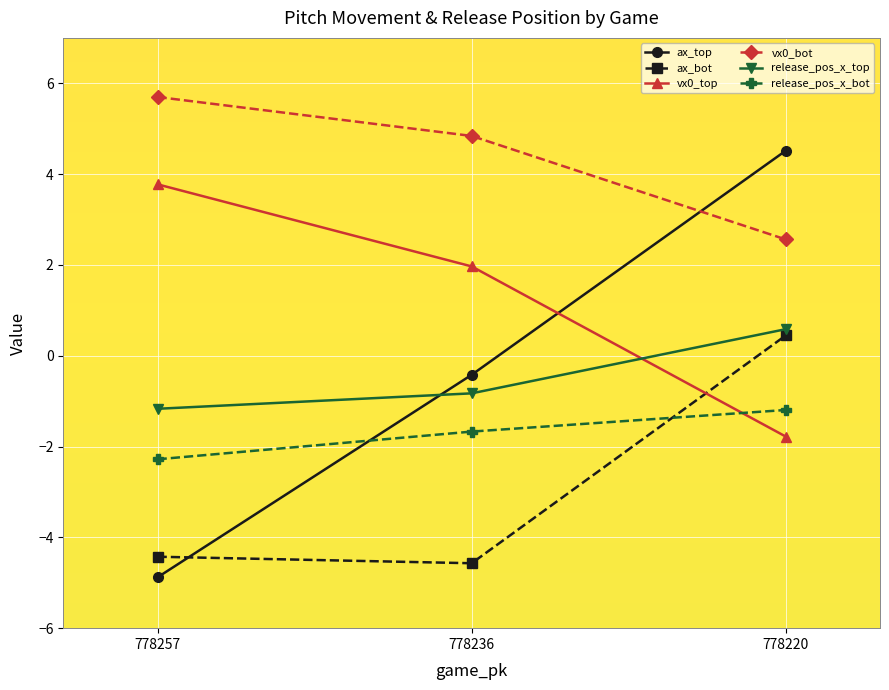

What is the sum of the vx0_bot values at 778220 and 778257?

8.3